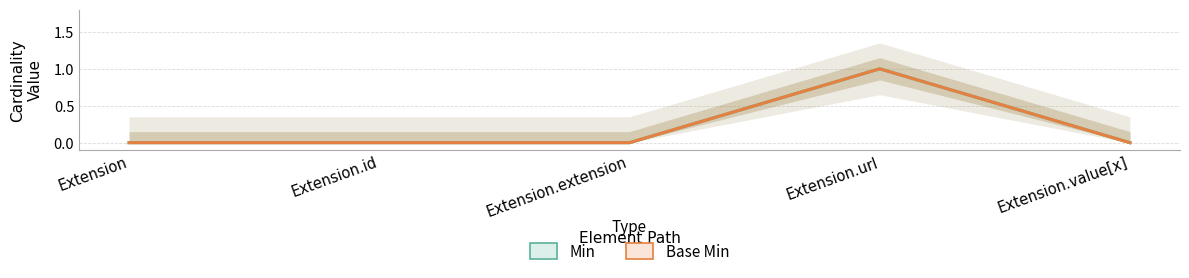

At which category does the chart reach its minimum across all series?

Extension